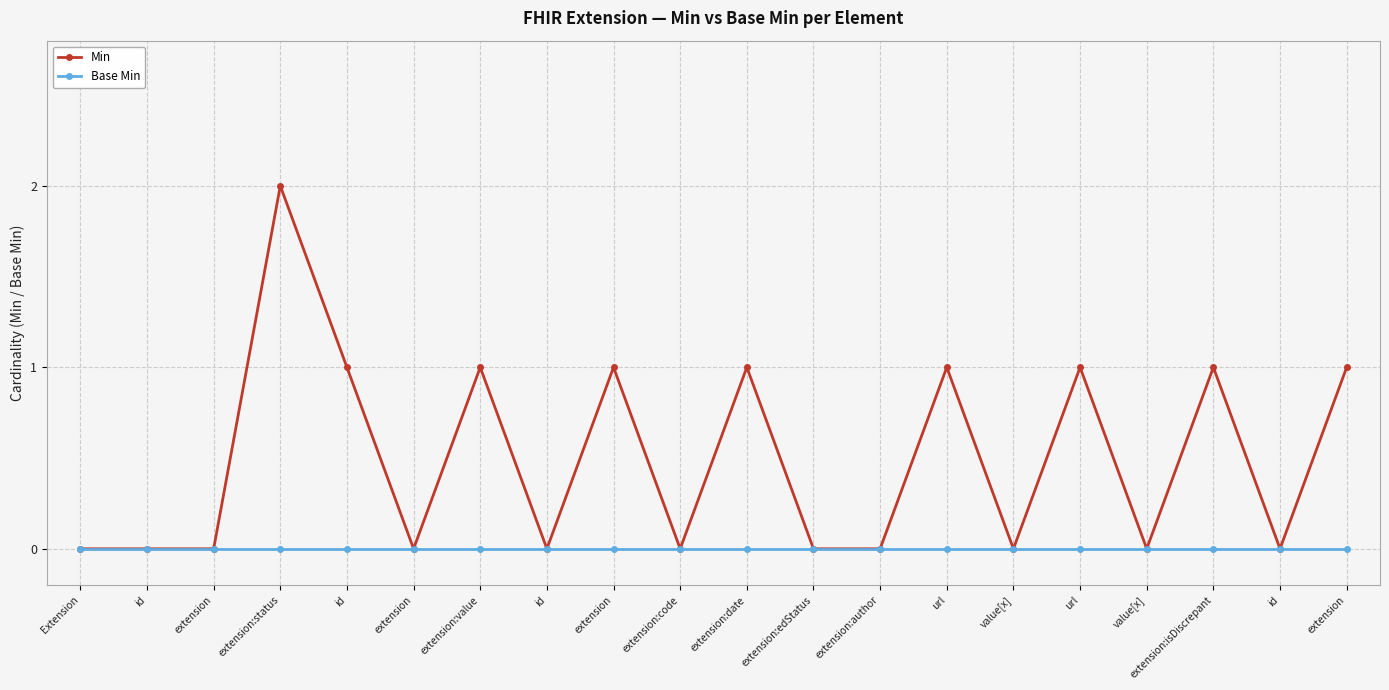

Count the number of data series in this chart.

2